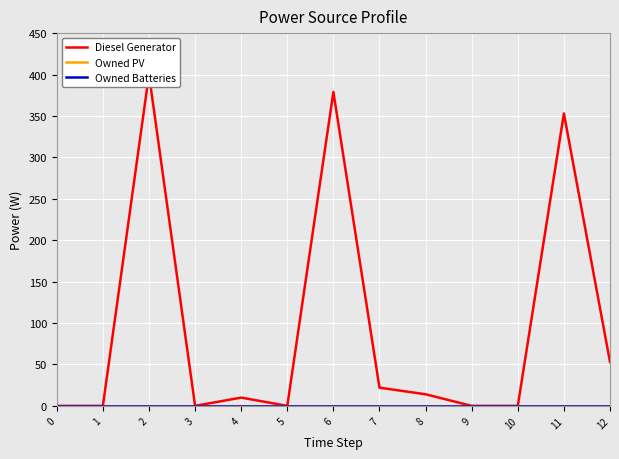

Which series has the largest total across all categories?

Diesel Generator